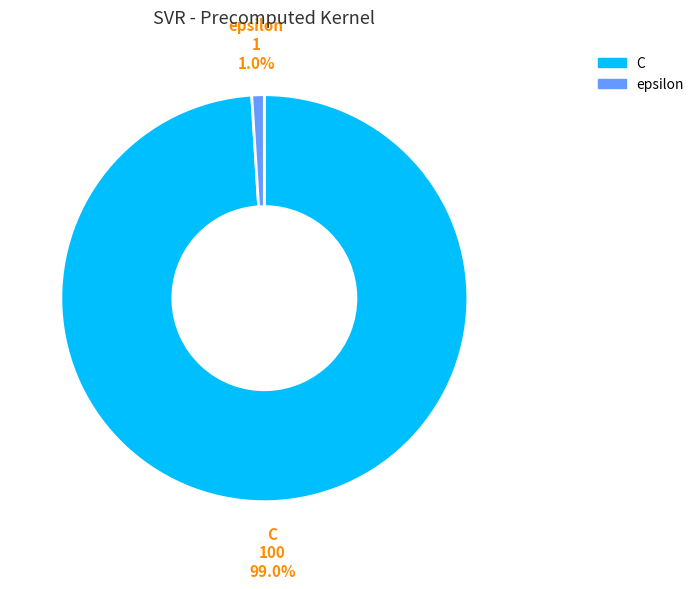

To the nearest percent, what percentage of the pie is C?

99%